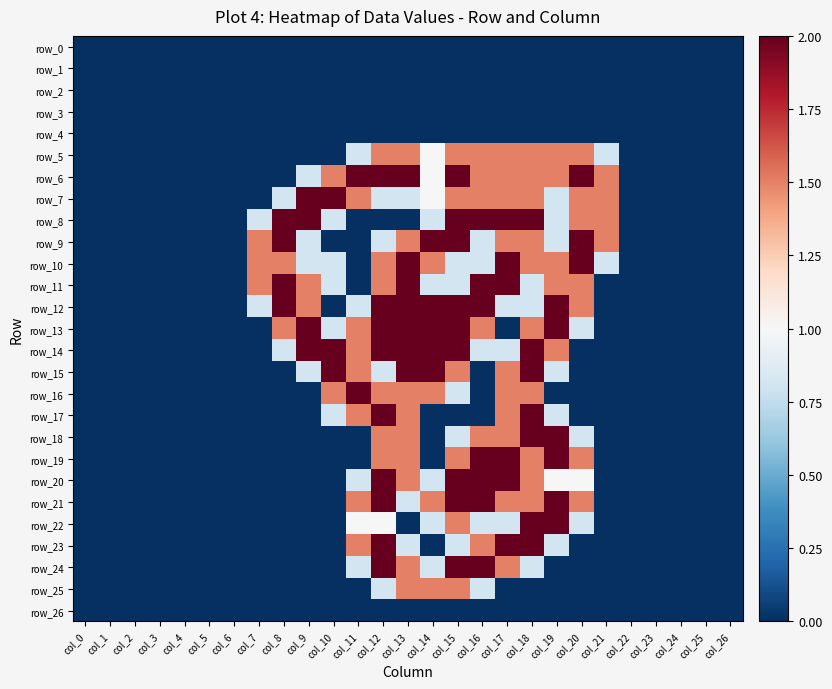

What is the total value across all series at col_20?

19.9